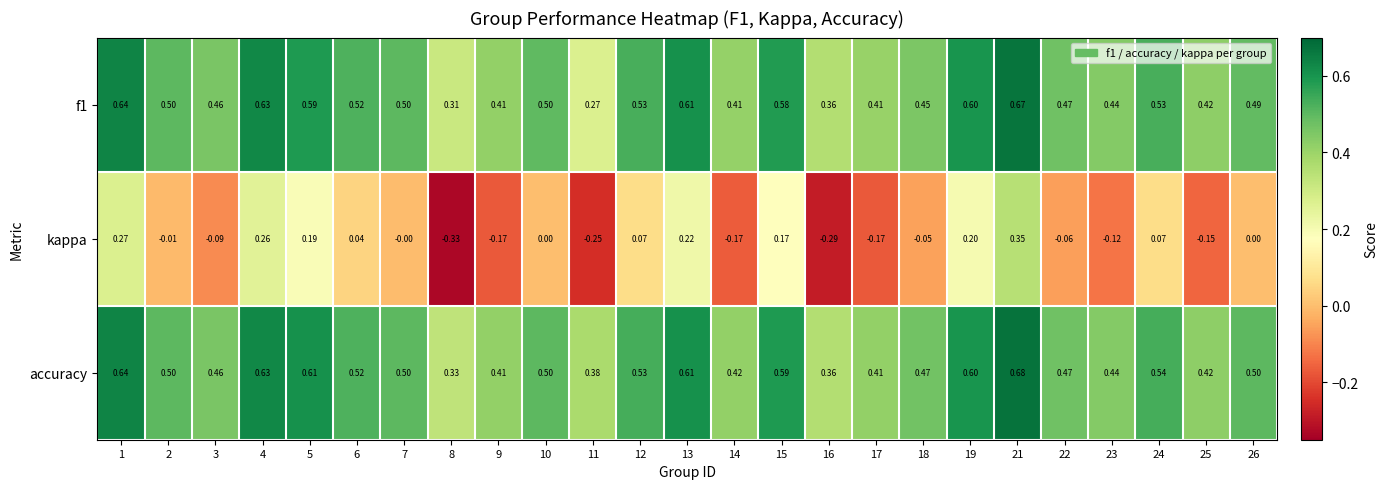

Which series has the largest total across all categories?

accuracy